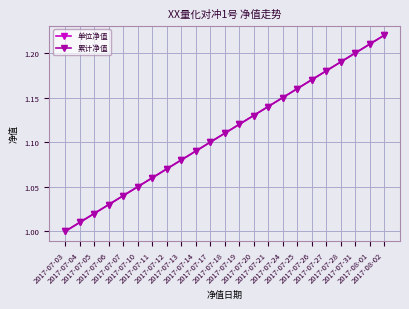

Does the chart have visible grid lines?

Yes